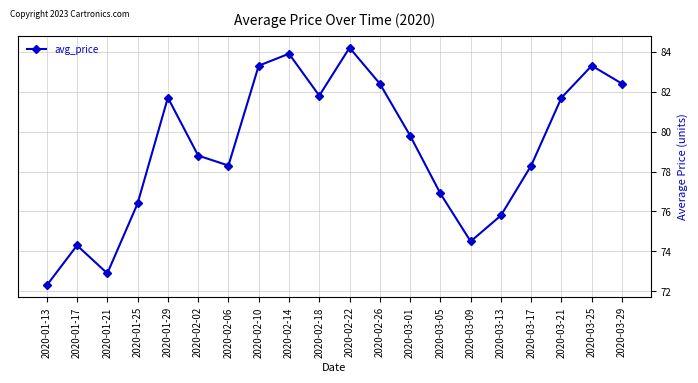

What is the label of the 6th point from the right?

2020-03-09